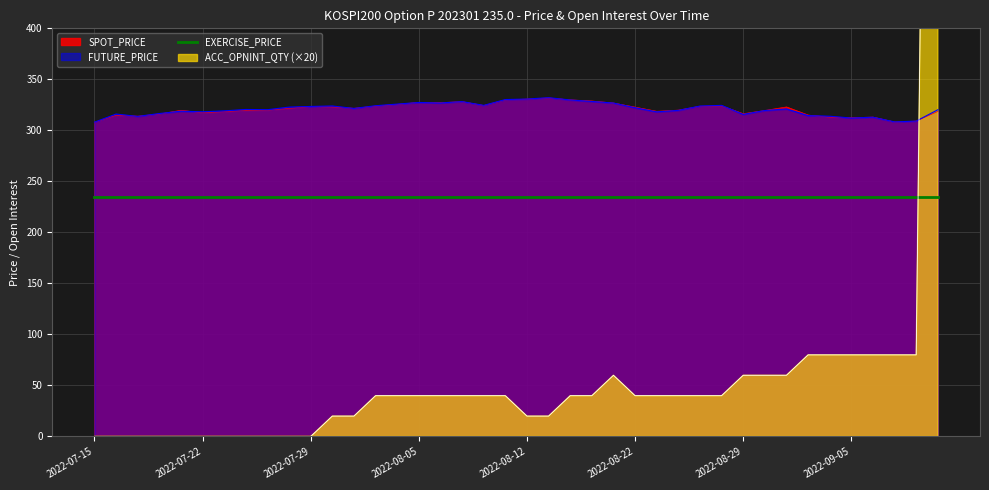

Which series changed the most between 2022-08-12 and 2022-09-06?

ACC_OPNINT_QTY